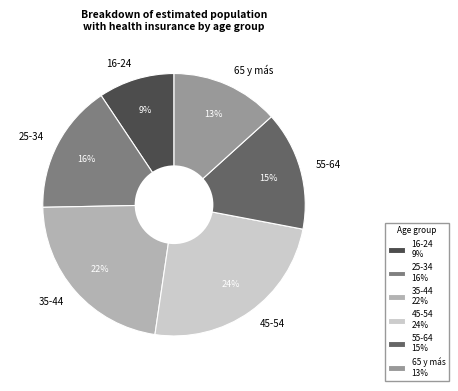

How many segments does this pie chart have?

6